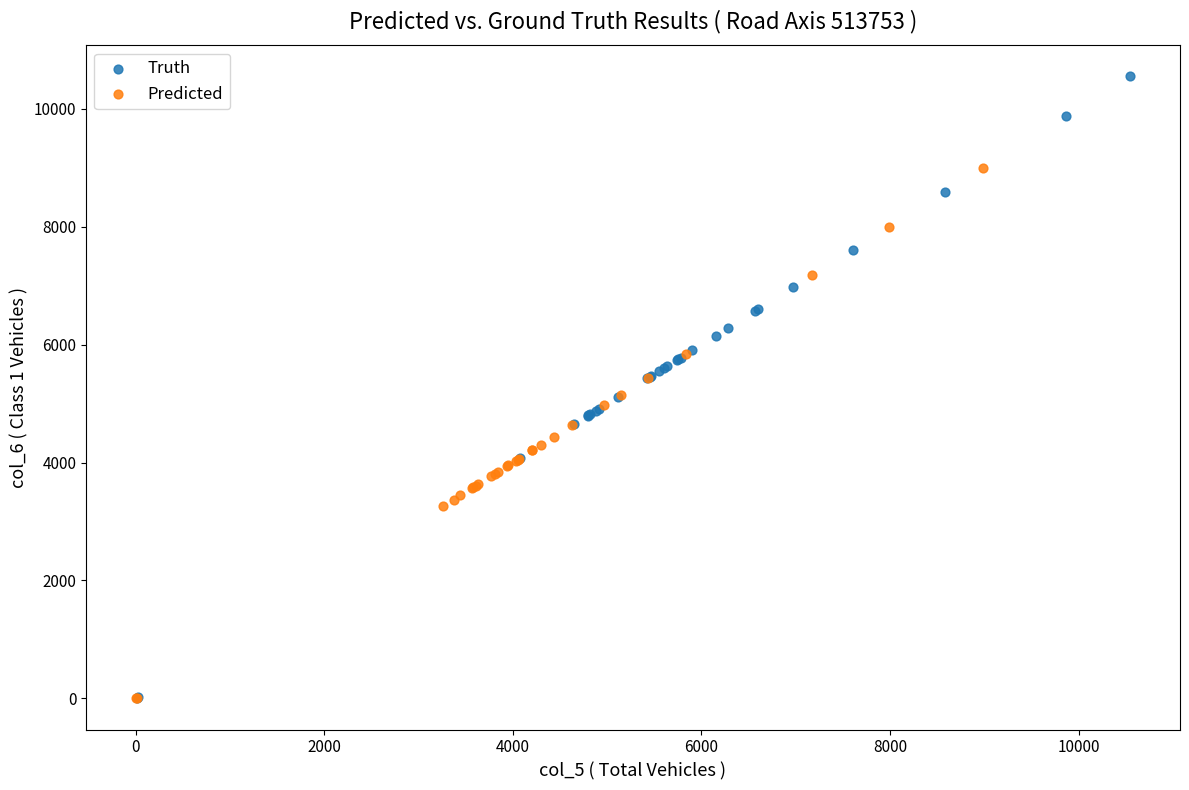

Which series contains the highest Y value?

Truth